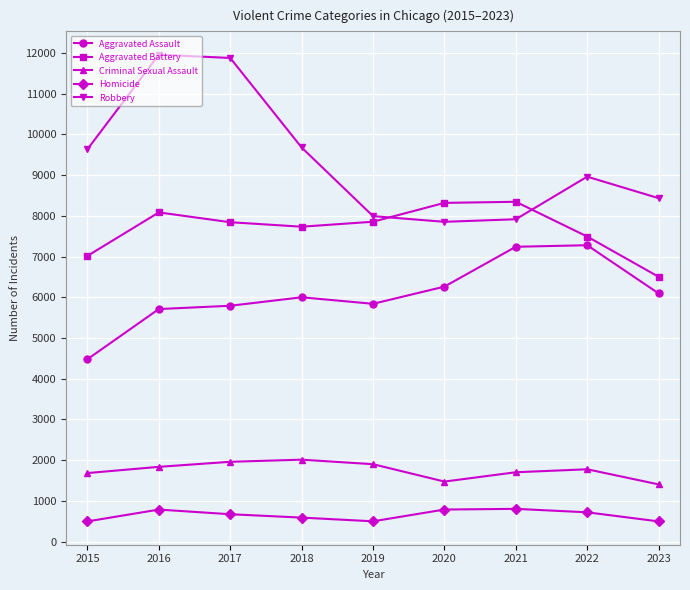

True or false: Criminal Sexual Assault has a value of 1901 at 2019.

True